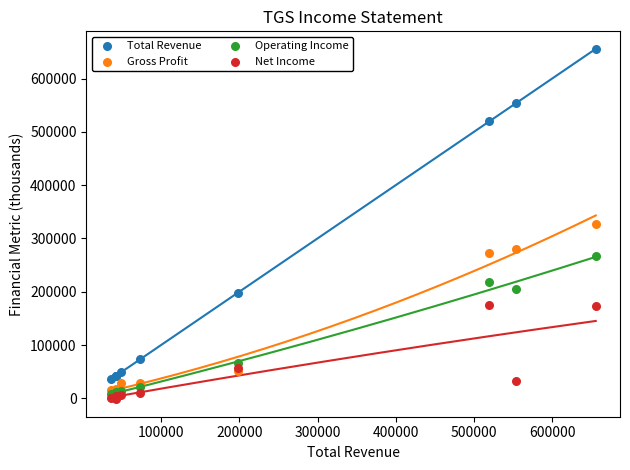

What are all the series names shown in the legend?

Total Revenue, Gross Profit, Operating Income, Net Income